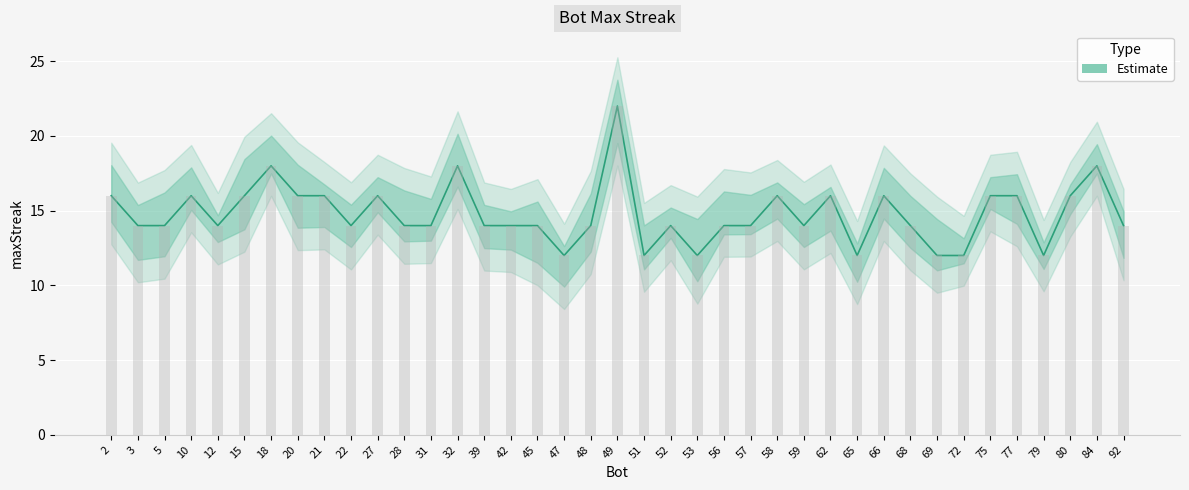

Which category has the lowest value across all series?

47